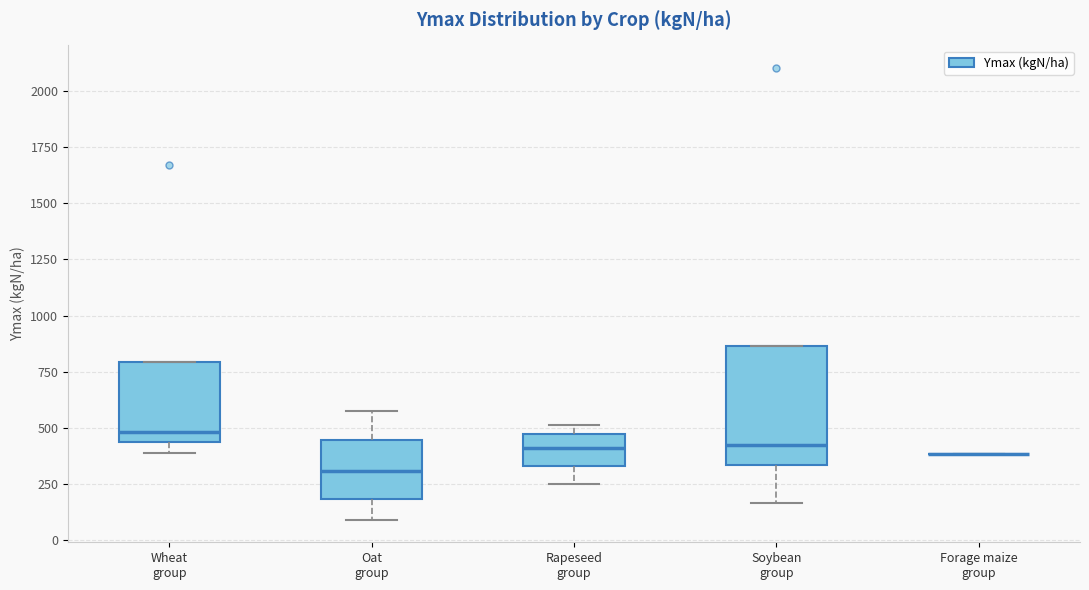

Reading left to right, read every box against the y-axis: the position of its median line, the range the box covers, and the ends of its whiskers. The values are not printed on the chart, so give them approximately, as read against the axis.

Wheat group: median 500, box 450 to 800, whiskers 400 to 800
Oat group: median 300, box 200 to 450, whiskers 100 to 600
Rapeseed group: median 400, box 350 to 450, whiskers 250 to 500
Soybean group: median 400, box 350 to 850, whiskers 150 to 850
Forage maize group: box collapsed to a line at 400, whiskers 400 to 400